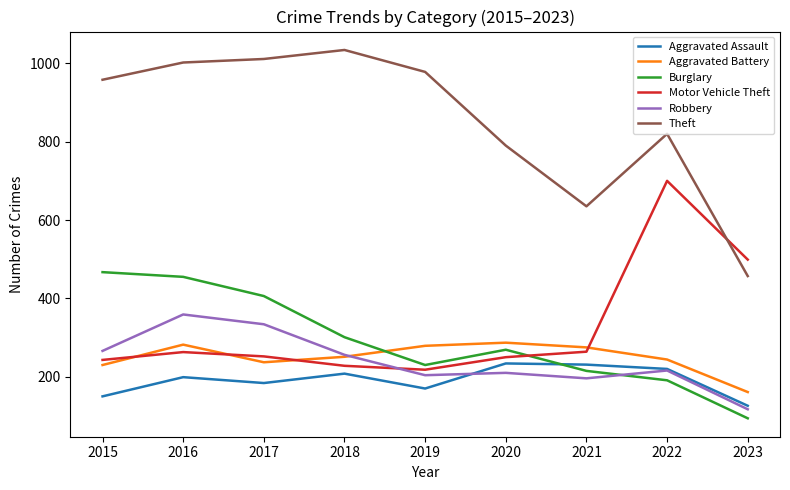

What is the total value across all series at 2019?

2079